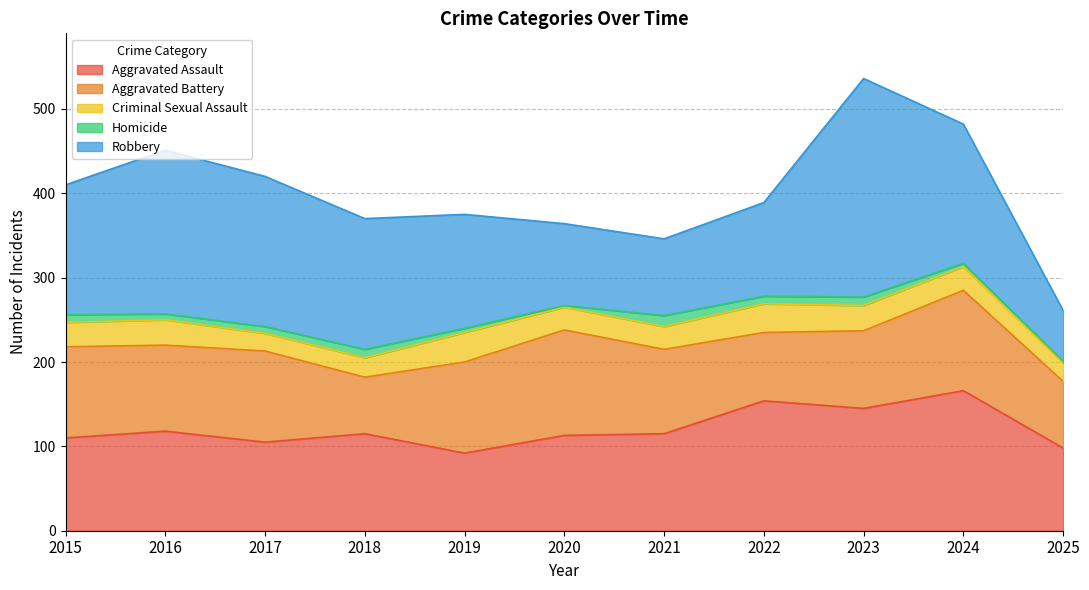

Reading right to left, extract all data points from this chart.

Aggravated Assault: 98	166	145	154	115	113	92	115	105	118	110
Aggravated Battery: 79	119	92	81	100	125	108	67	108	102	108
Criminal Sexual Assault: 22	28	30	34	27	27	35	23	21	30	29
Homicide: 2	4	10	9	13	2	5	10	8	7	9
Robbery: 60	165	259	111	91	97	135	155	178	194	154